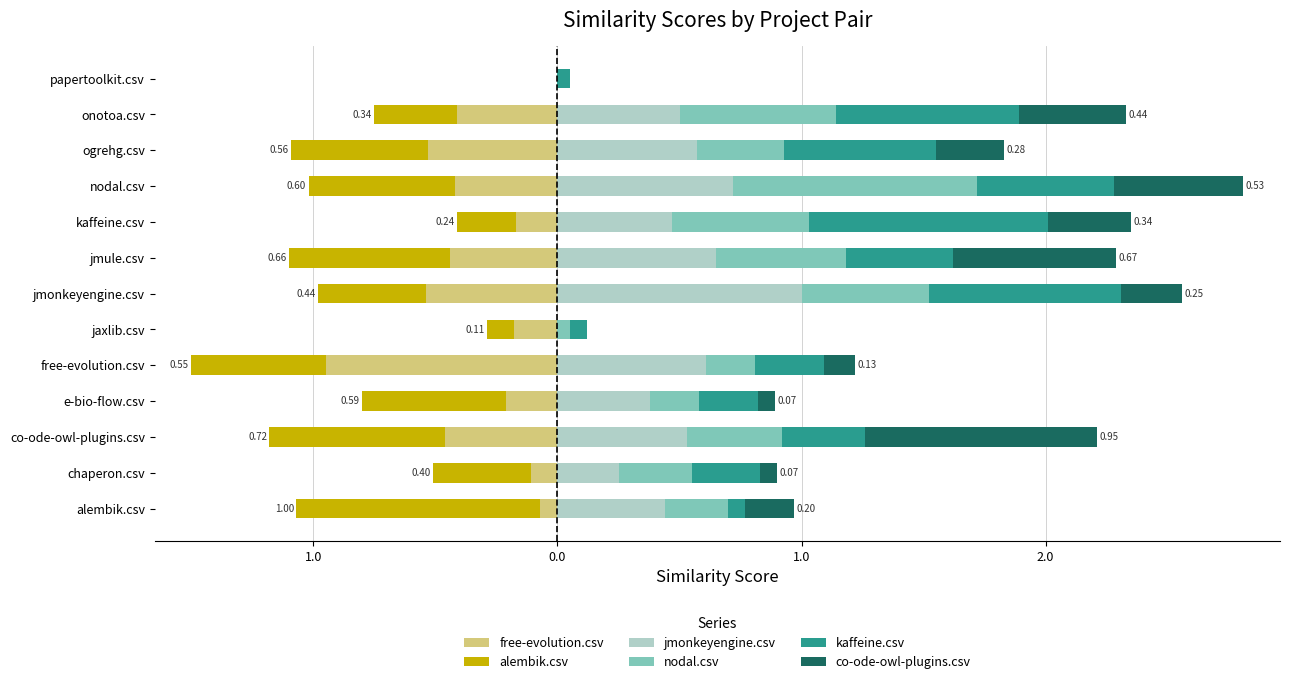

How many data points in co-ode-owl-plugins.csv are above 0?

11